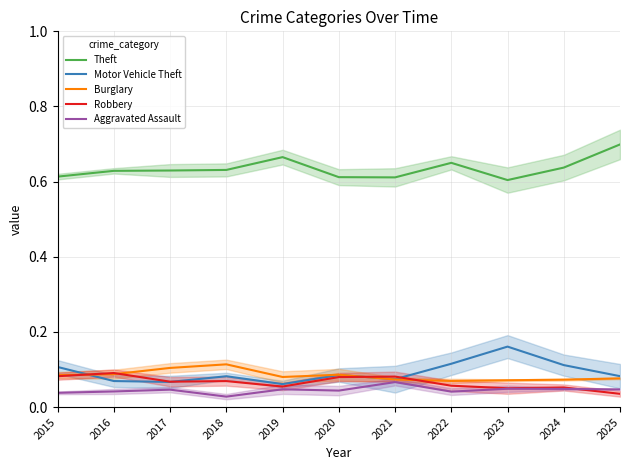

The Aggravated Assault series shows 0.0 at 2025. True or false?

True